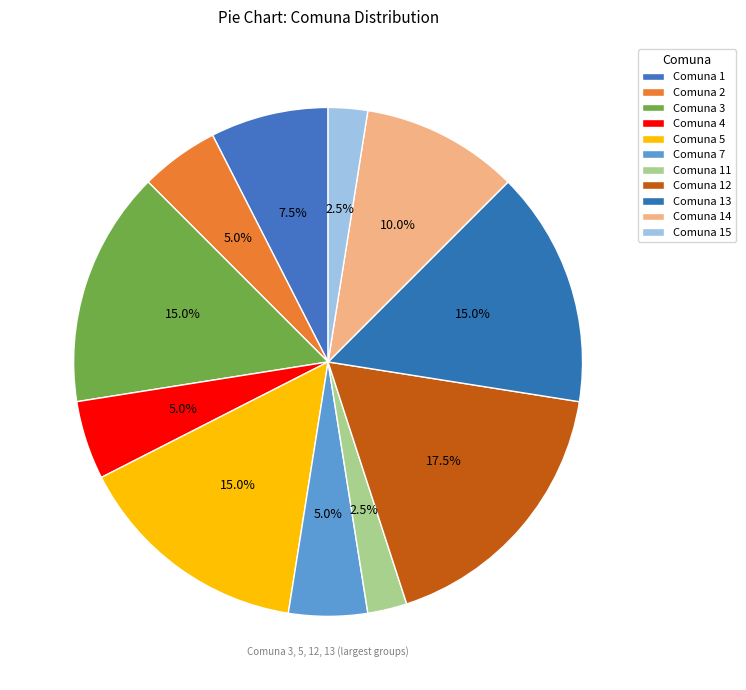

How many segments does this pie chart have?

11